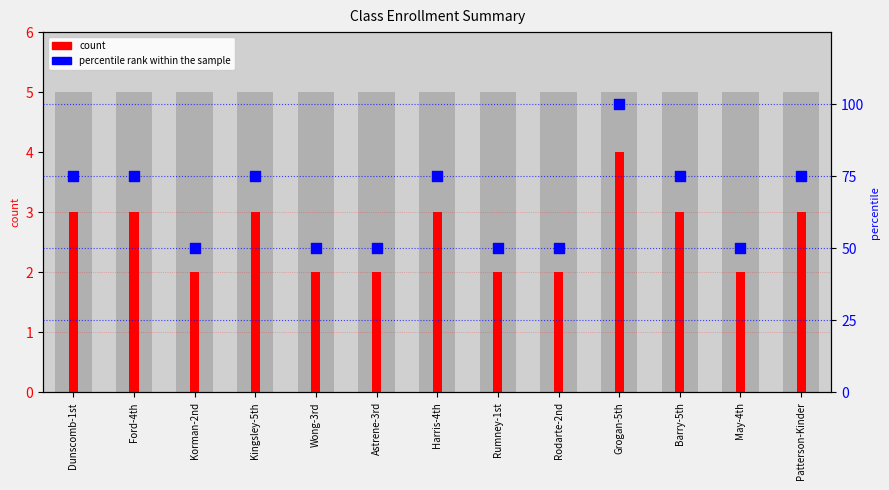

Is the value of count at Ford-4th greater than the value of percentile rank within the sample at Rodarte-2nd?

No